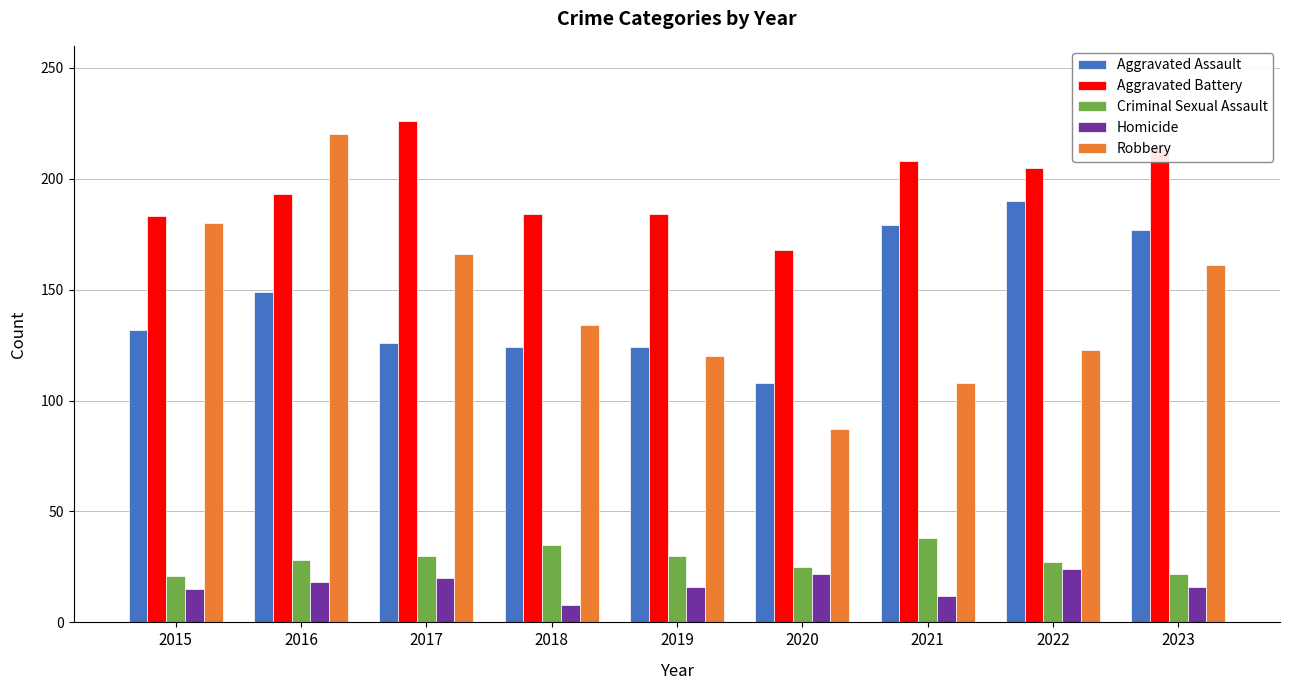

What is the value of the Aggravated Assault bar at the 3rd from the left?

126